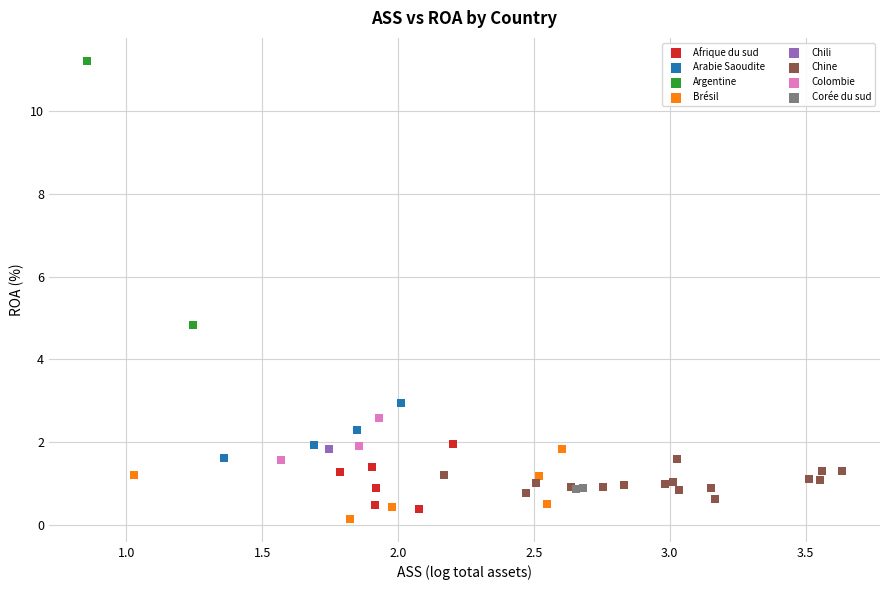

What are all the series names shown in the legend?

Afrique du sud, Arabie Saoudite, Argentine, Brésil, Chili, Chine, Colombie, Corée du sud